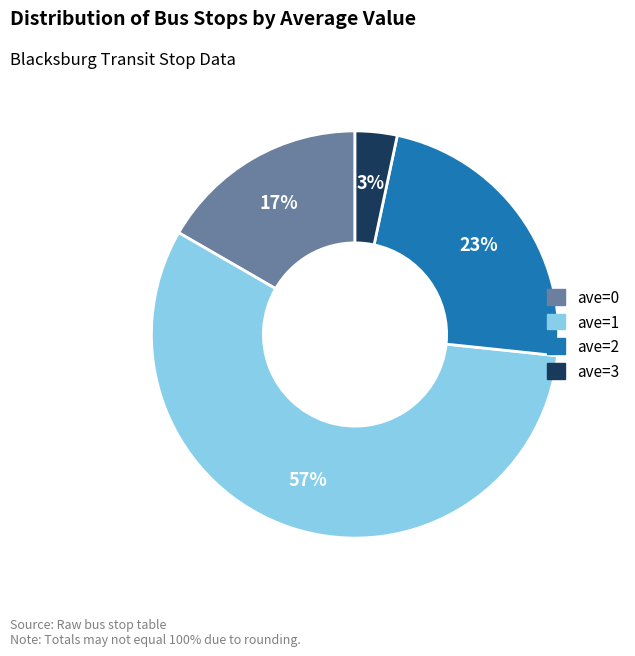

How many slices are in this pie chart?

4